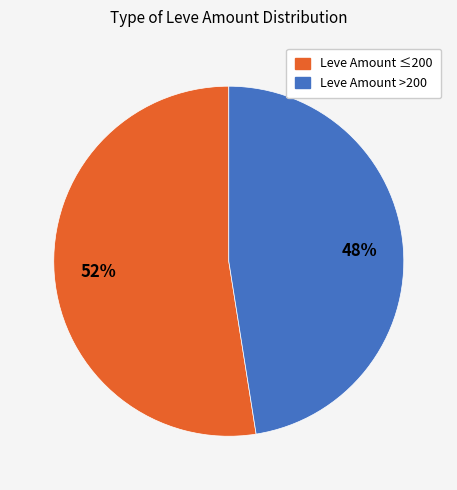

To the nearest percent, what is the average slice percentage?

50%